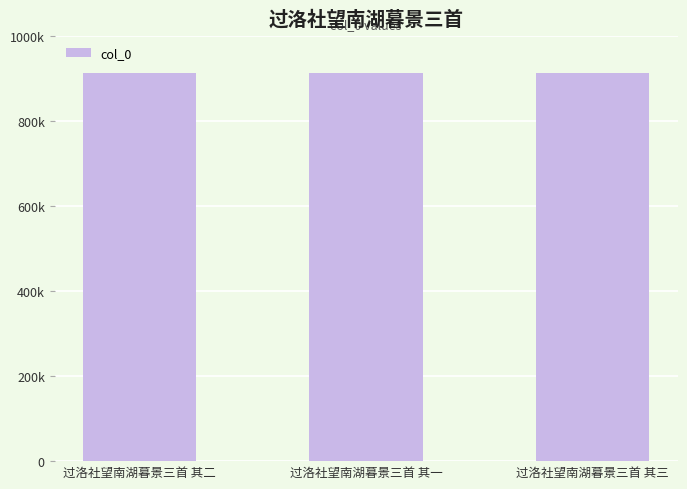

Is it true that the value at 过洛社望南湖暮景三首 其二 is 912593?

True